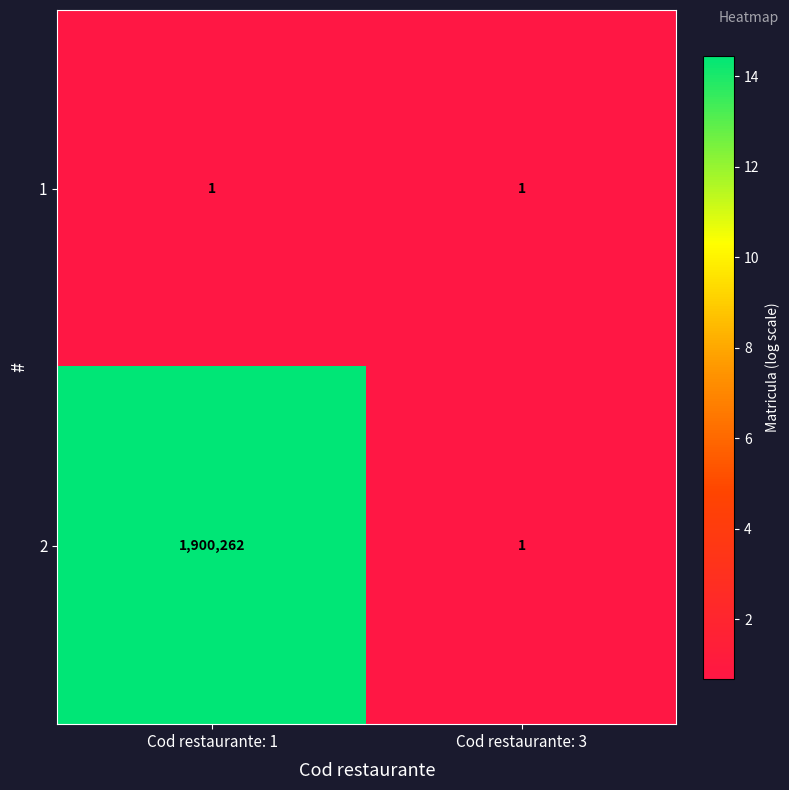

Reading right to left, list all the values displayed in this chart.

1: 1	1
2: 1	1900262